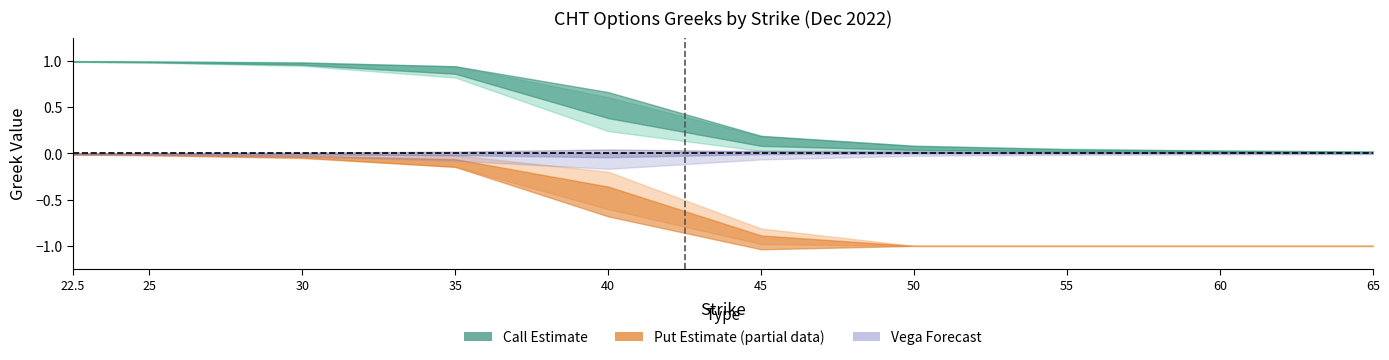

What is the approximate value of put_delta at 55.0?

-1.0